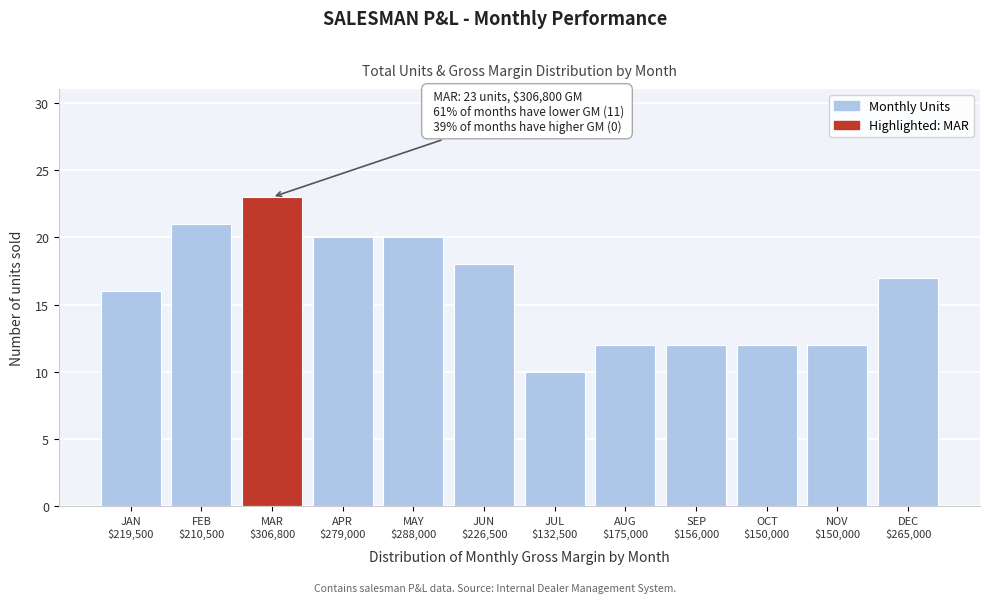

Reading left to right, what are all the values shown in this chart?

16	21	23	20	20	18	10	12	12	12	12	17